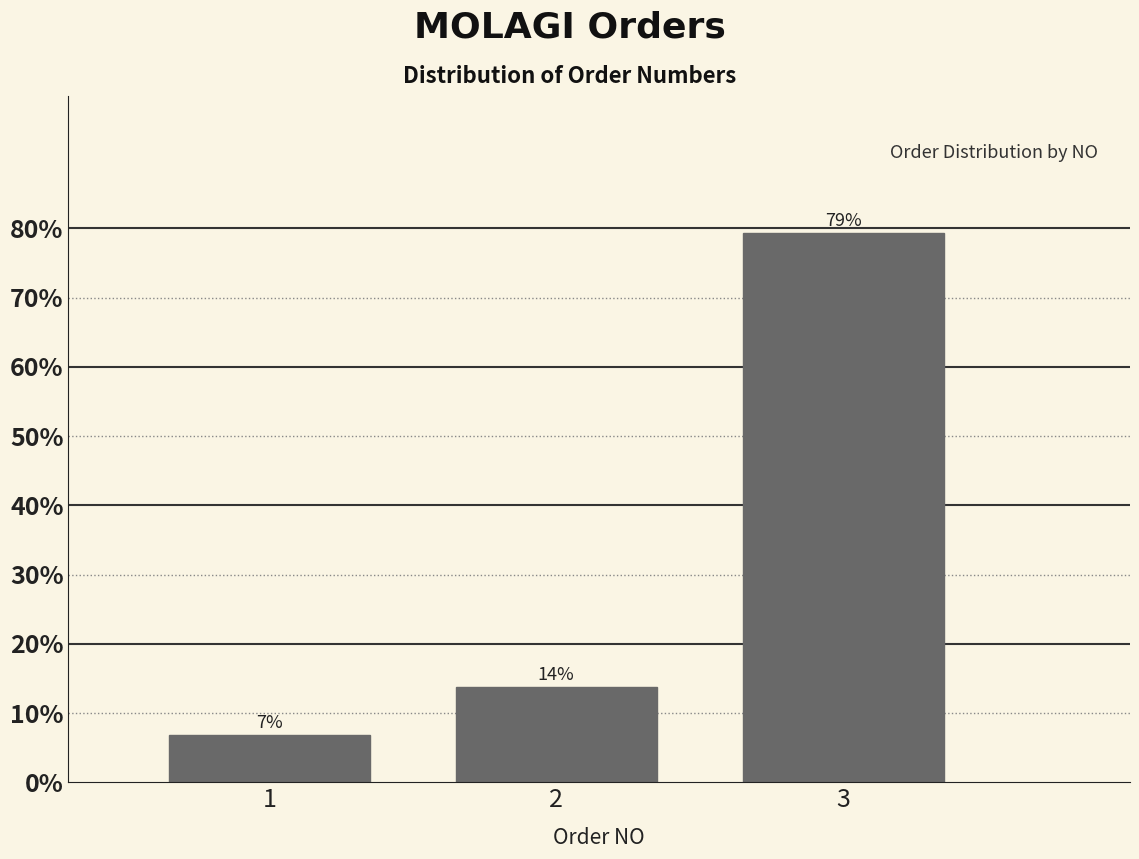

Are the bars horizontal?

No